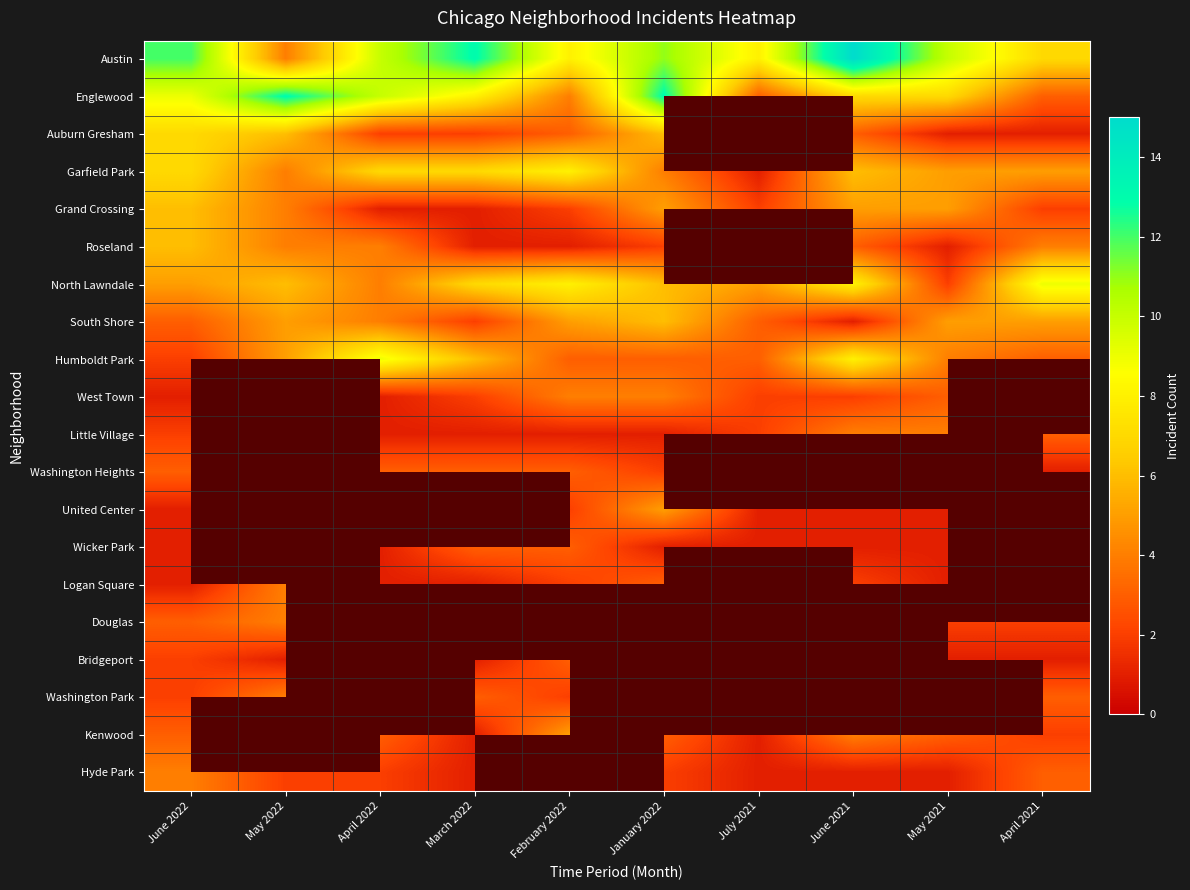

Is it true that United Center equals 5.0 at January 2022?

True